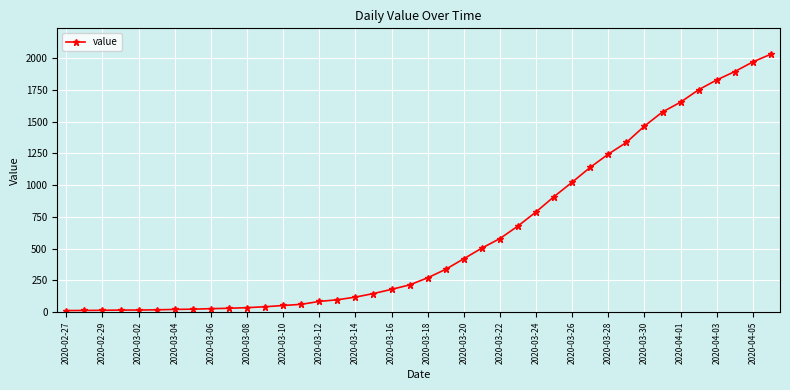

Does the chart display data point markers on the line(s)?

Yes